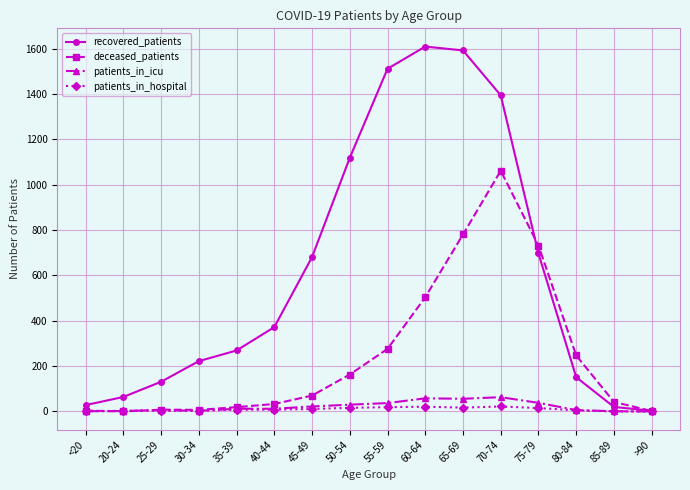

What is the average value of the deceased_patients series?

247